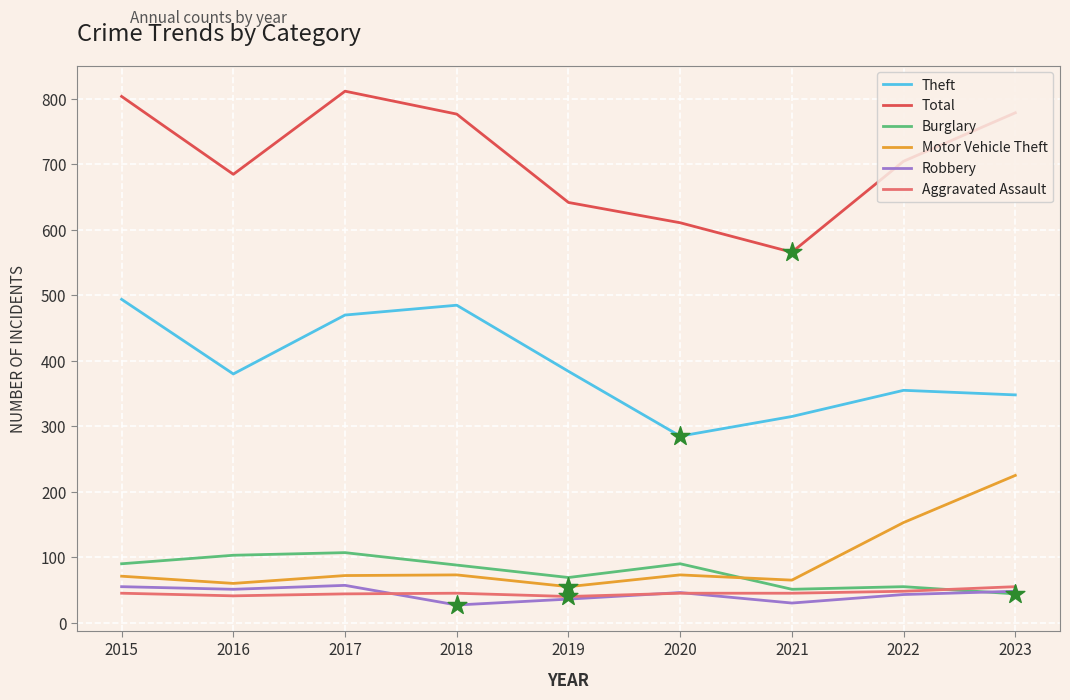

What is the total value across all series at 2015?

1559